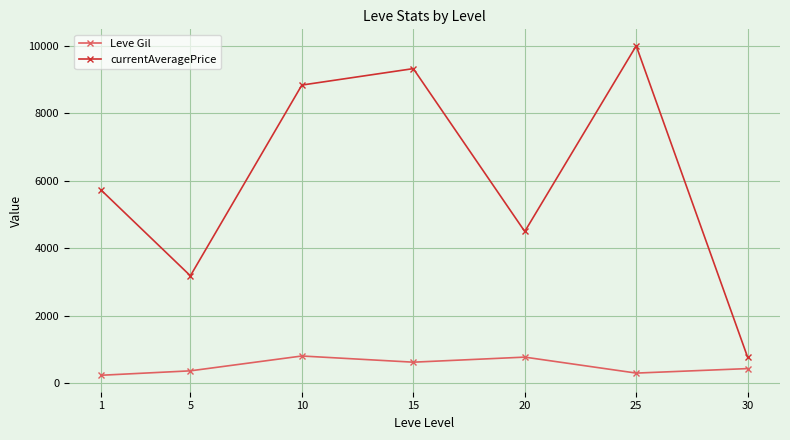

What is the average value of the Leve Gil series?

502.3